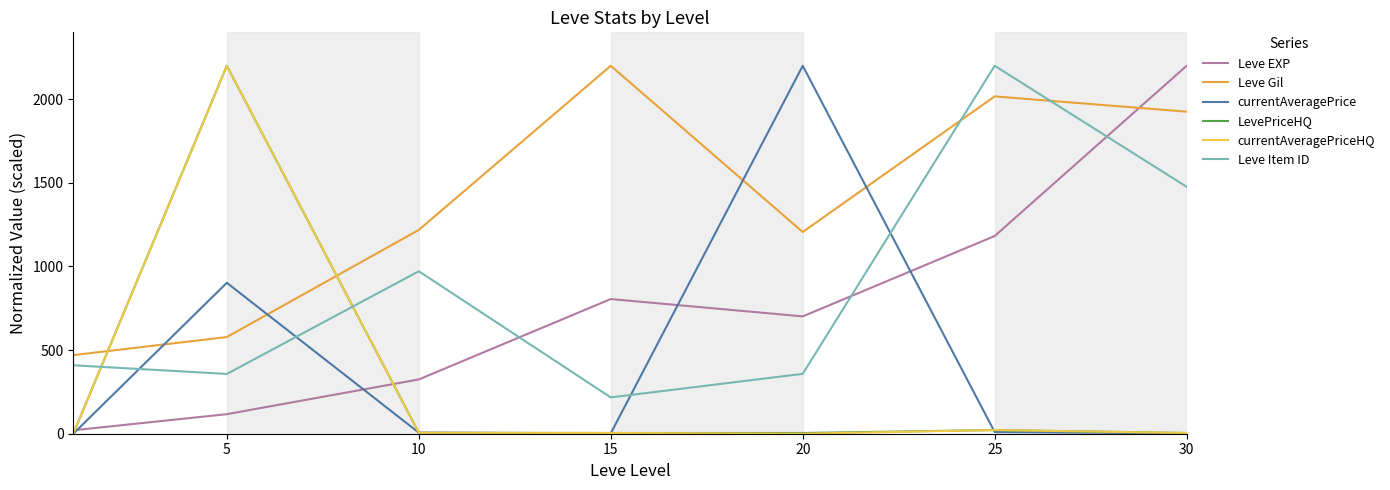

What is the maximum value shown in the chart?

2200.0